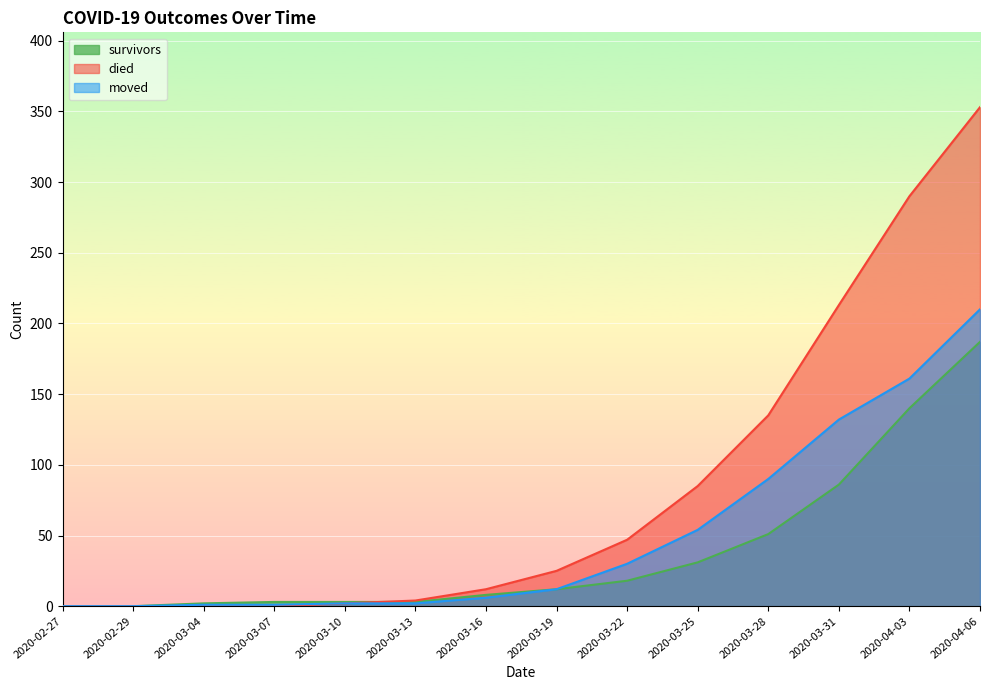

How many values in survivors are above zero?

12